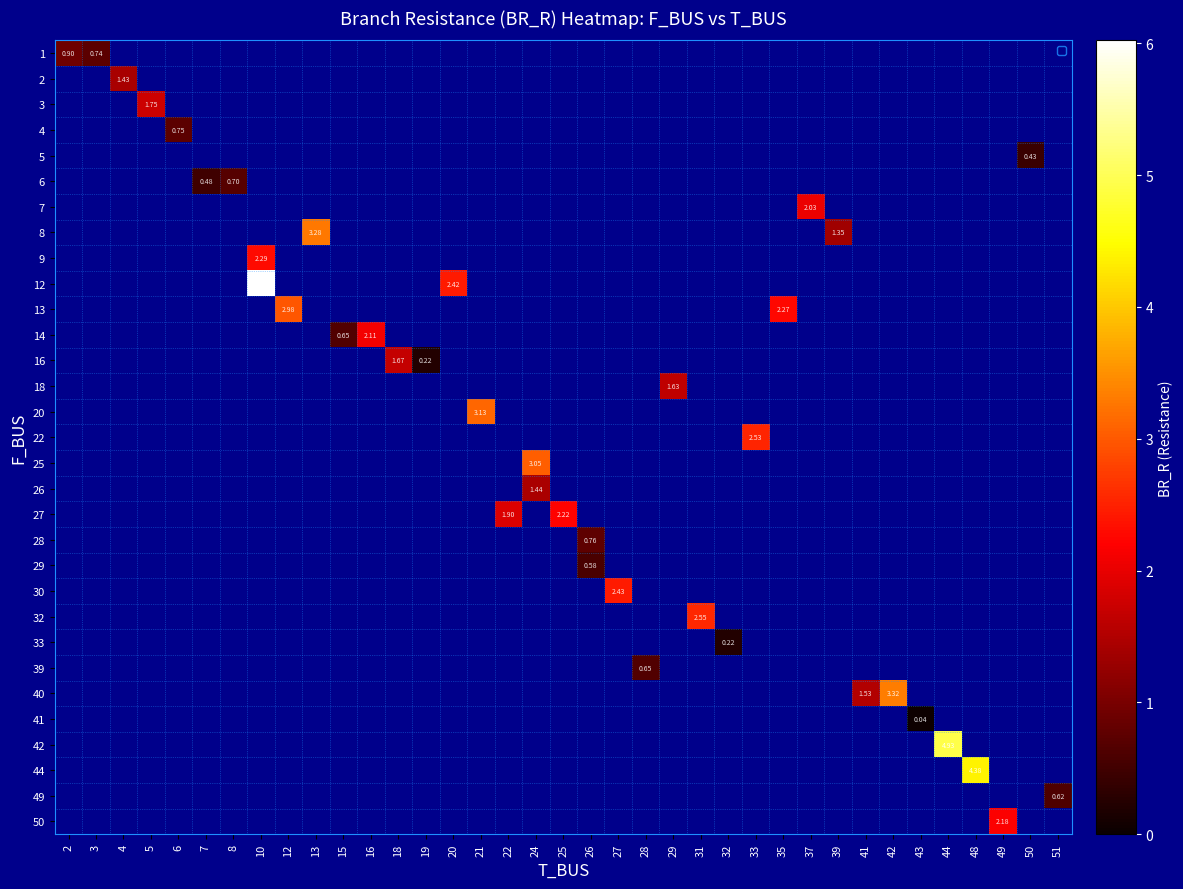

At which label does row_0 reach its peak?

2